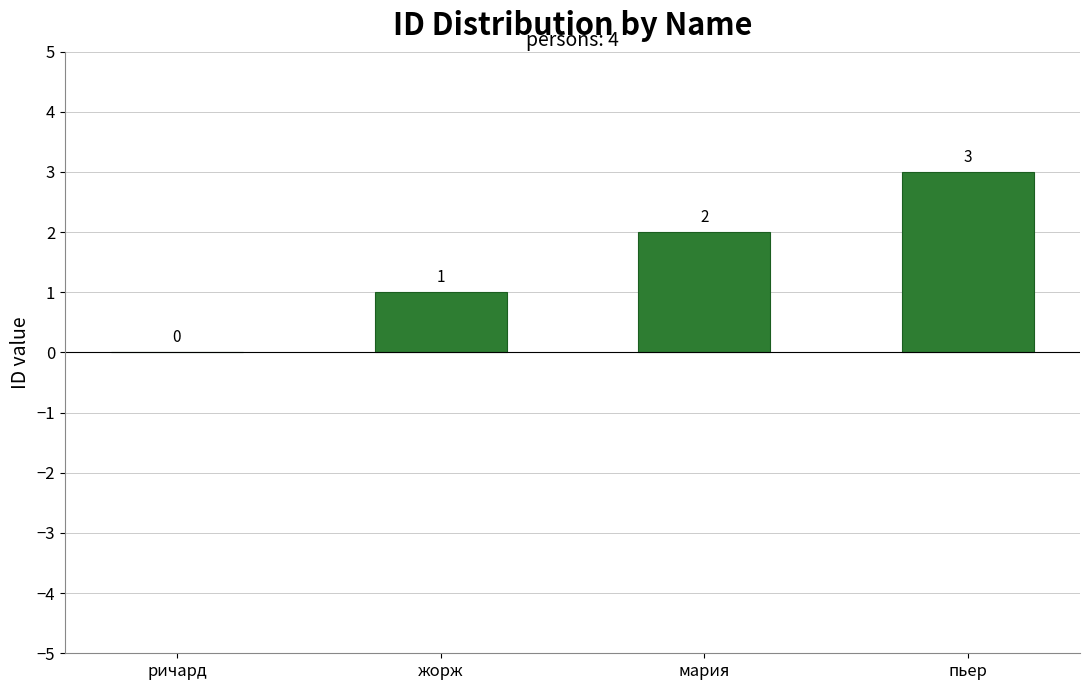

How many categories are shown in the chart?

4